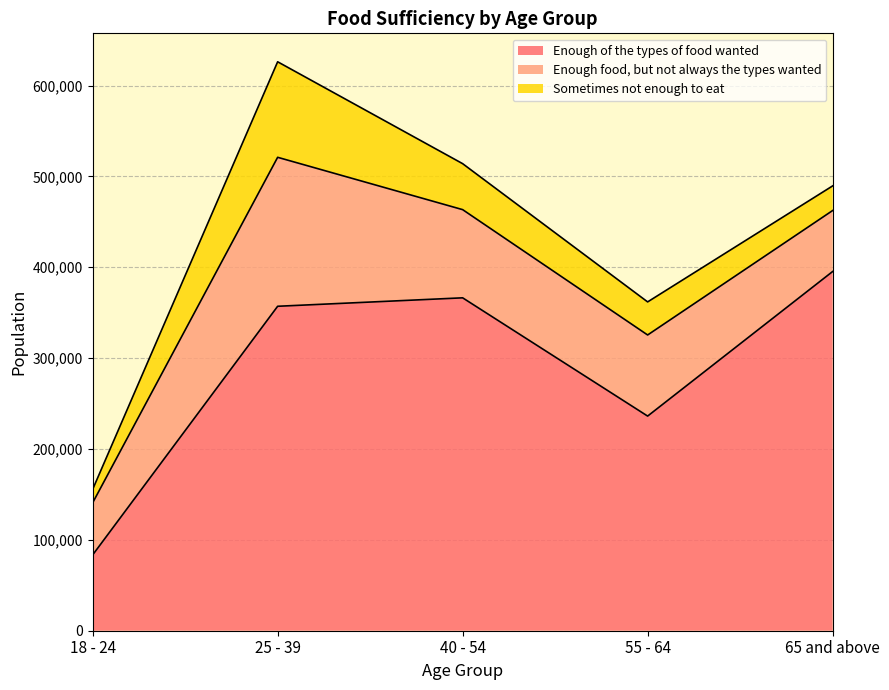

What is the label of the 4th point from the right?

25 - 39